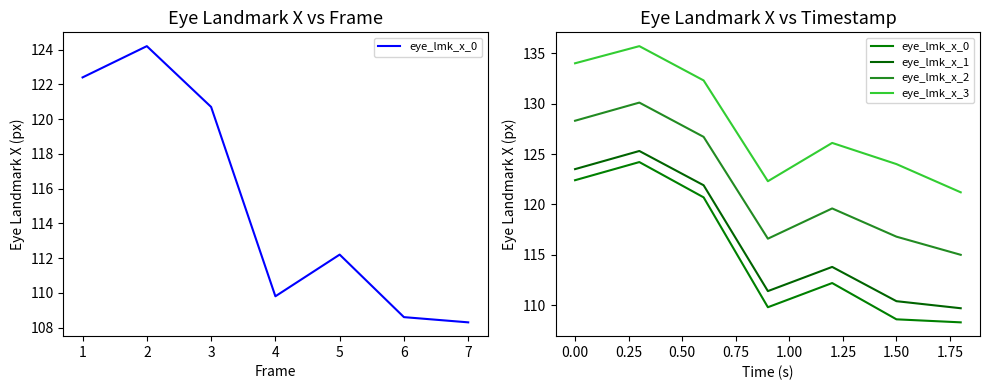

What is the value of the eye_lmk_x_0 point at the 1st from the left?

122.4